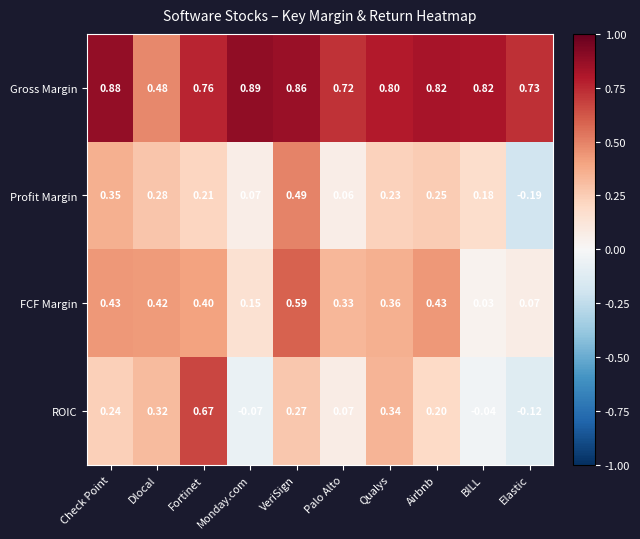

Rank the series at Palo Alto from lowest to highest value.

Profit Margin, ROIC, FCF Margin, Gross Margin